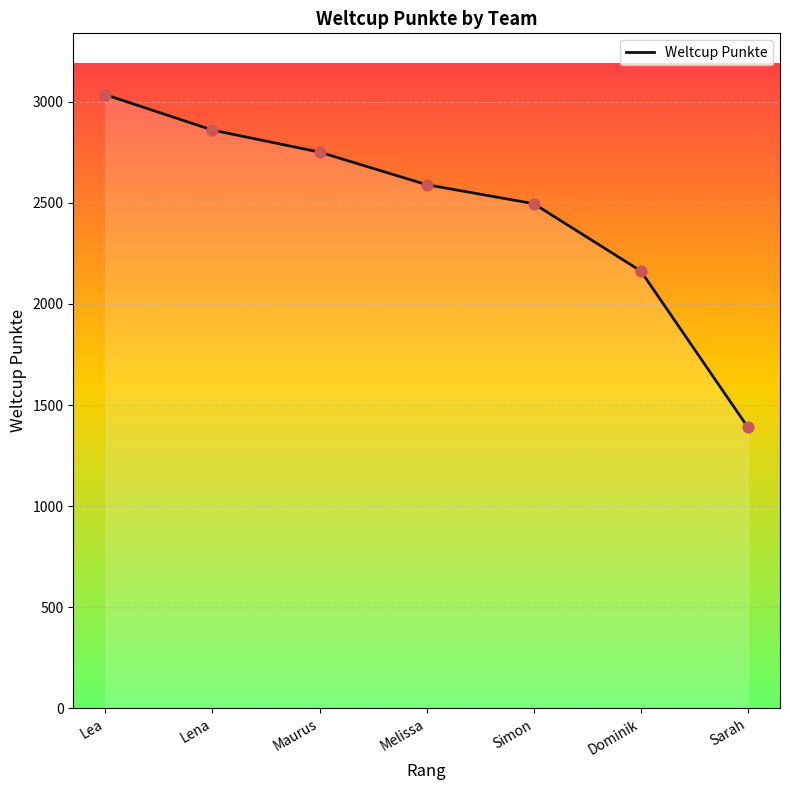

What is the ratio of the value at Lea to the value at Melissa?

1.2